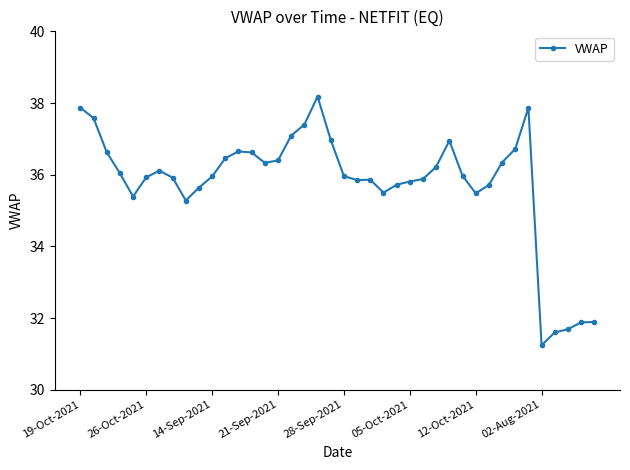

True or false: the data has more than 1 interior local peaks.

True